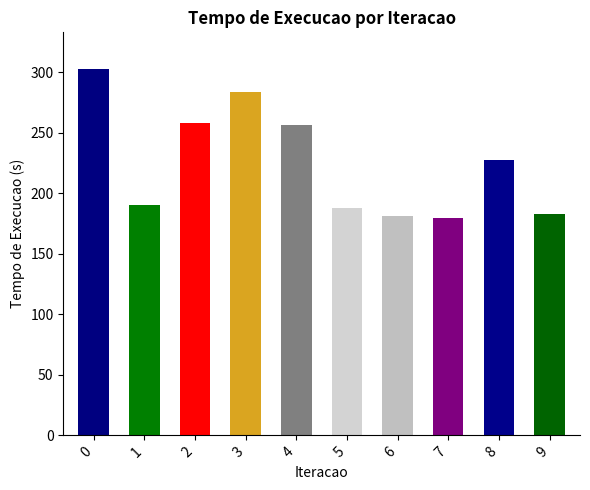

Reading left to right, list all the values displayed in this chart.

0=302.7	1=190.3	2=258.1	3=283.2	4=256.8	5=188.1	6=181.2	7=179.9	8=227.1	9=182.8